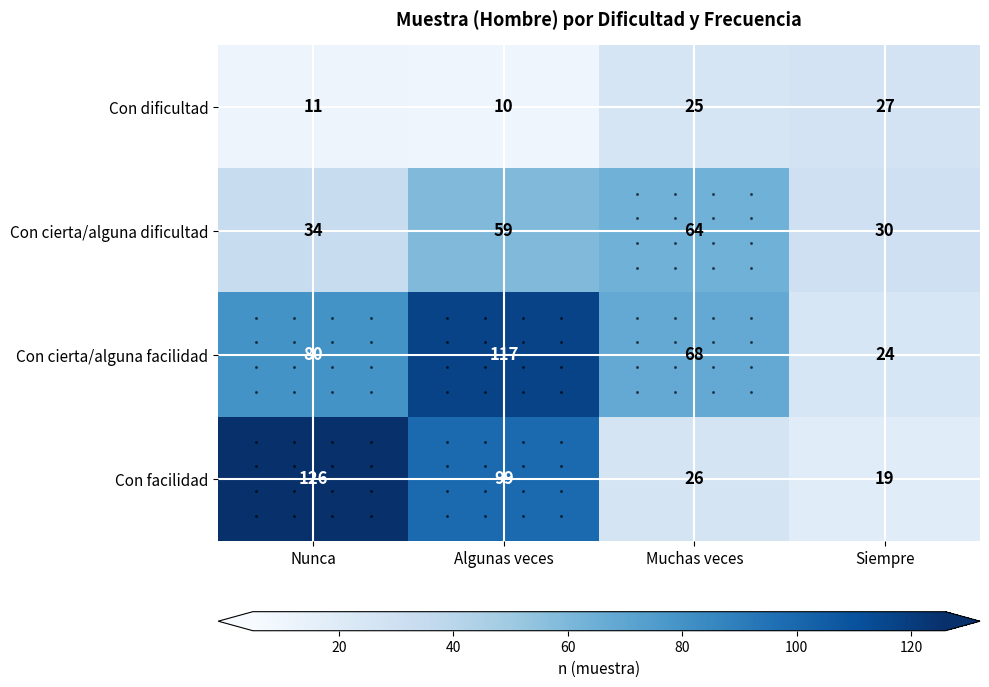

What is the difference between the highest and lowest values at Nunca?

115